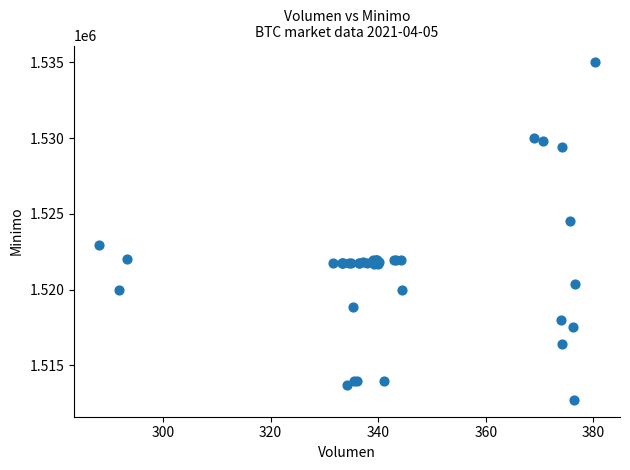

What Y value in the scatter plot is closest to 1523862?

1524513